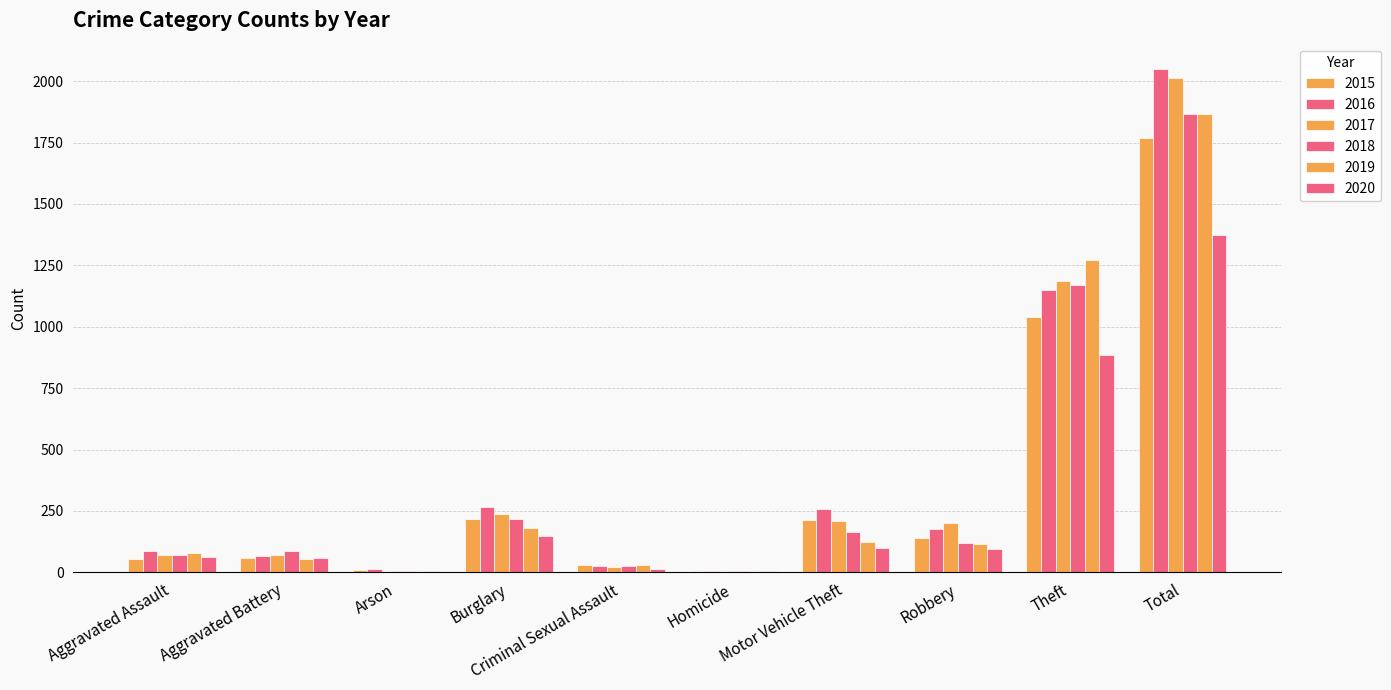

List the series in order of their peak value, highest first.

2016, 2017, 2019, 2018, 2015, 2020